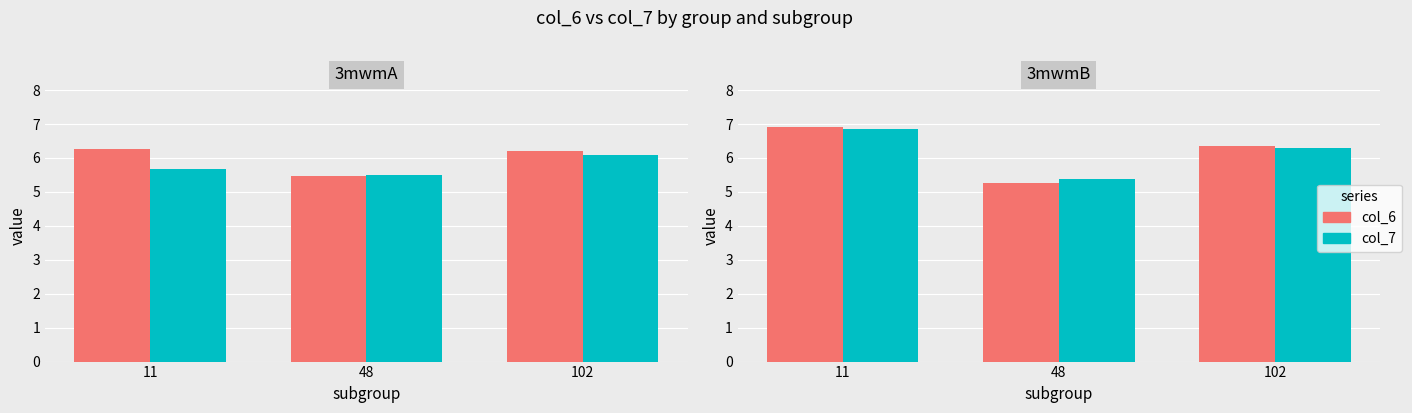

Rank the series by their maximum value, from lowest to highest.

col_7, col_6